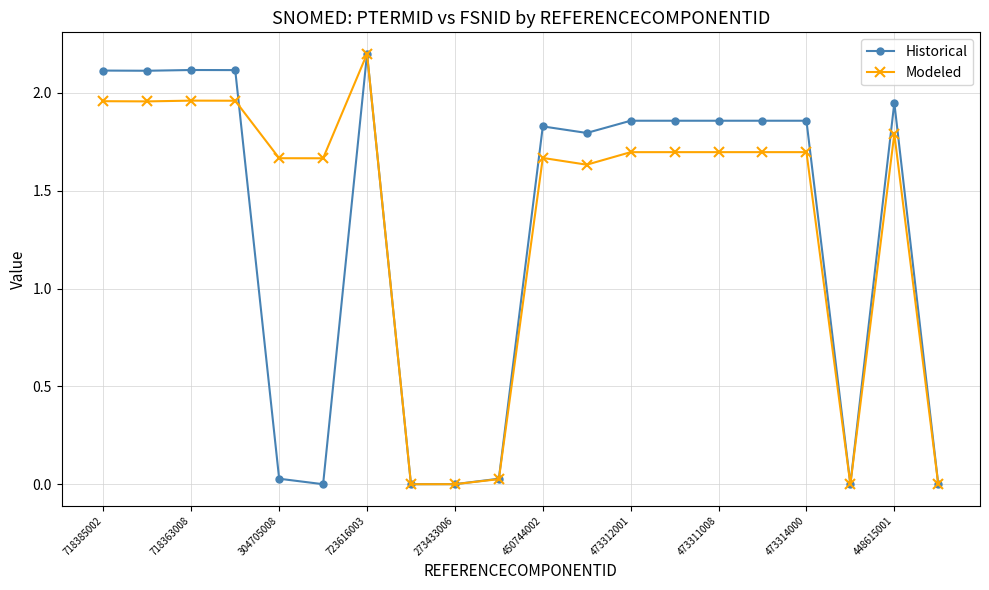

What is the highest value of the Historical series?

2.2